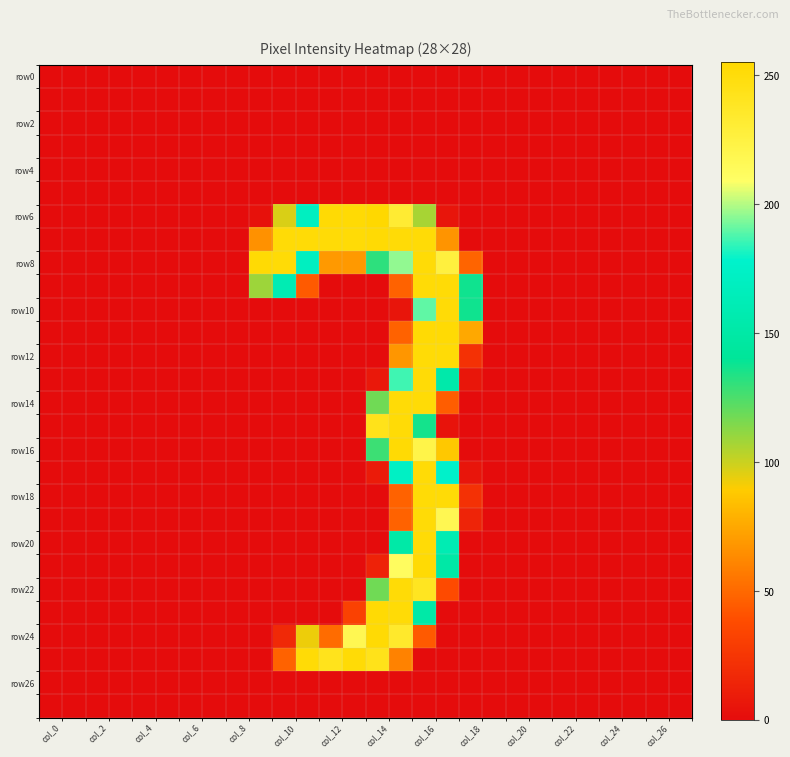

At how many categories does at least one series exceed 107?

10